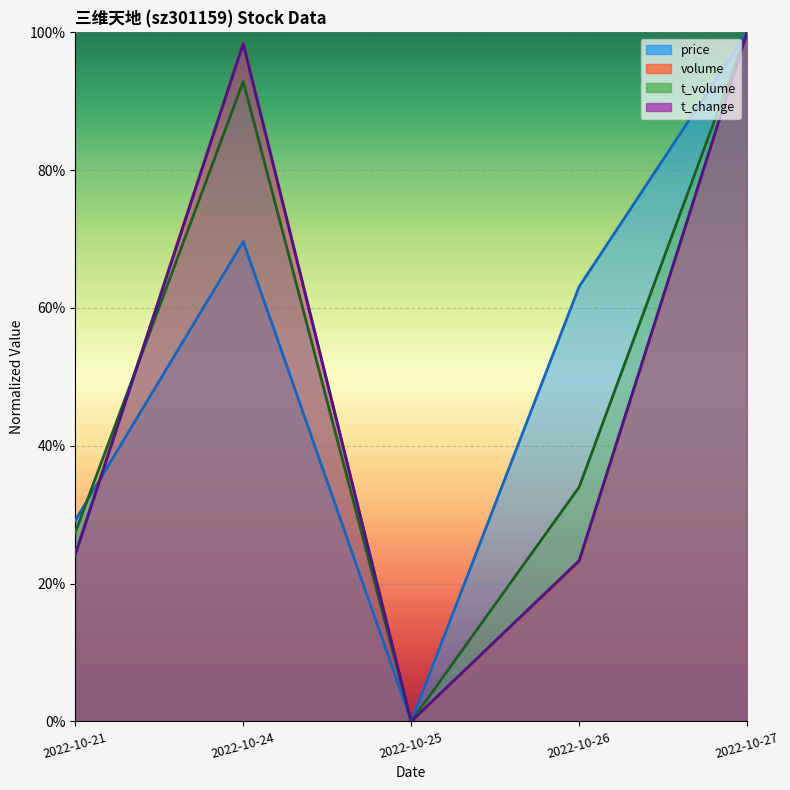

What value does the volume series have at 2022-10-21?

0.2